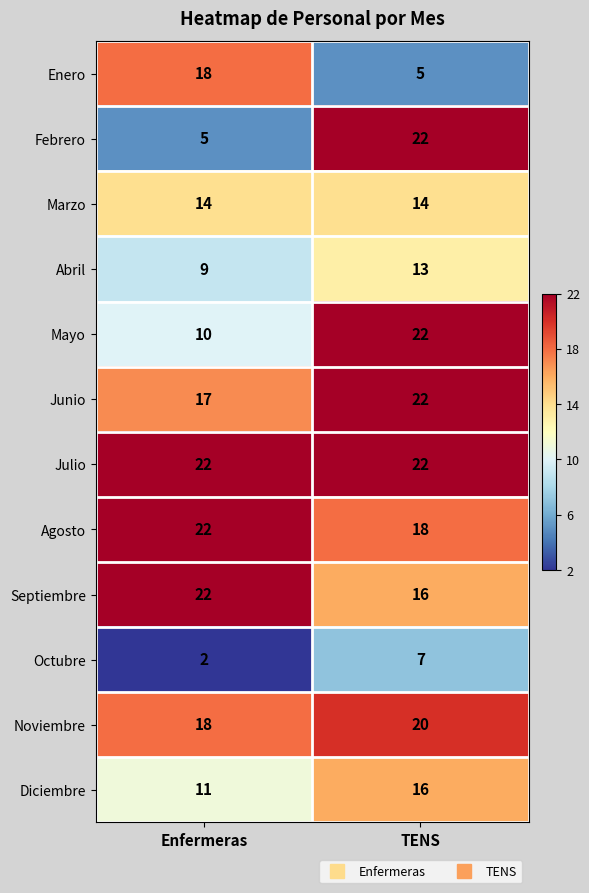

Which series has the largest range (max minus min)?

Febrero